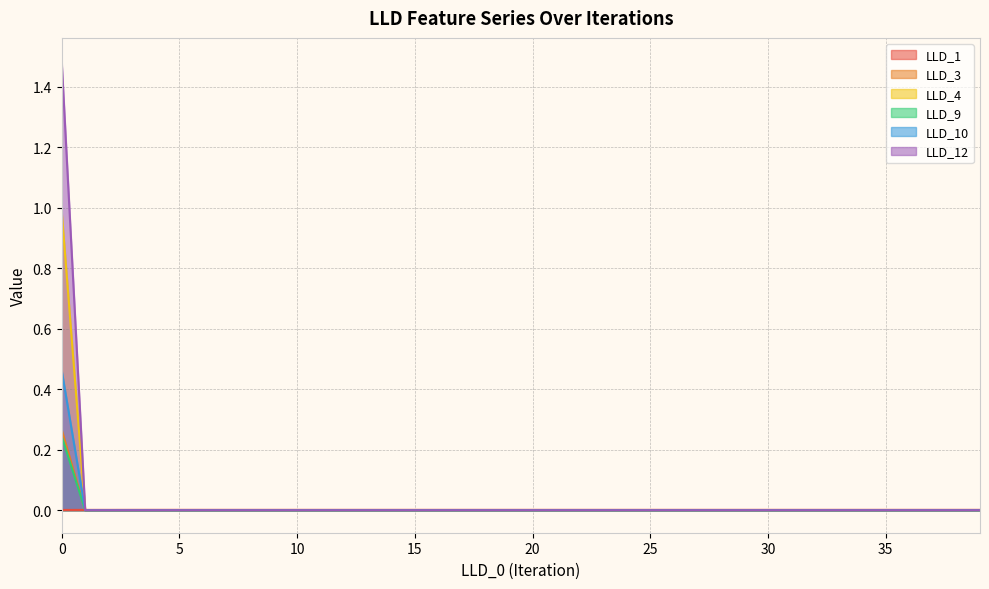

List the labels in order of LLD_1 value, largest first.

4, 5, 15, 16, 14, 17, 18, 13, 19, 20, 21, 22, 23, 24, 25, 26, 27, 28, 29, 30, 31, 32, 33, 38, 37, 35, 36, 39, 34, 12, 6, 11, 10, 7, 9, 8, 3, 2, 1, 0